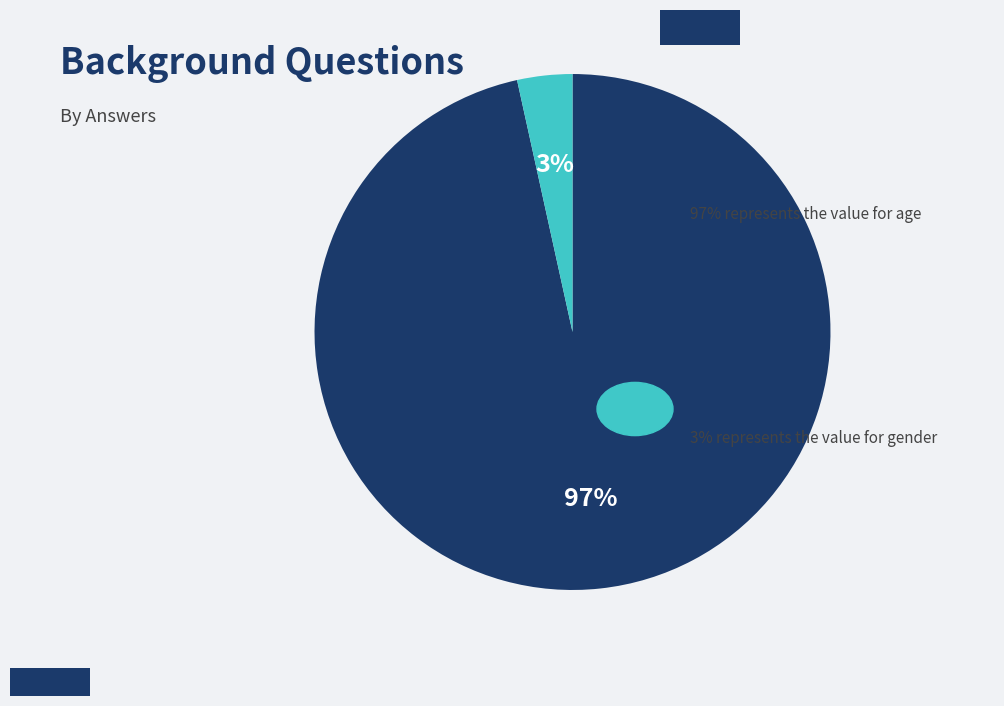

How many segments does this pie chart have?

2